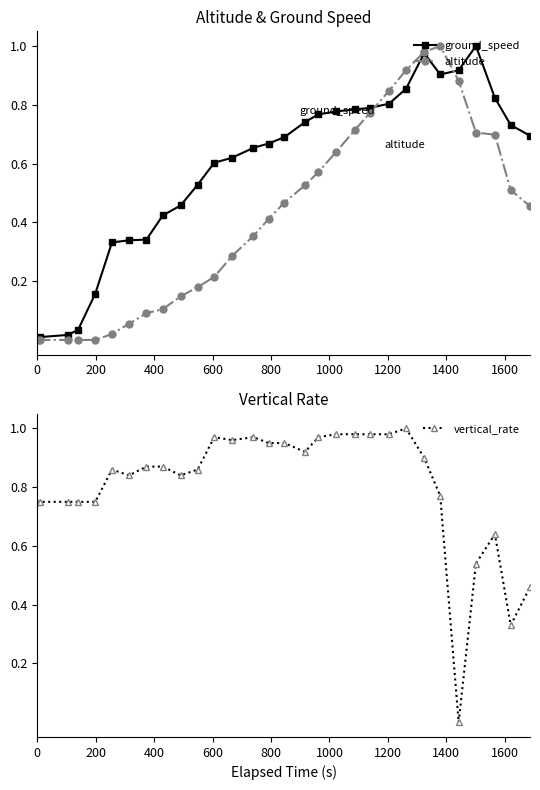

True or false: vertical_rate has more than 2 points higher than both neighbors.

True